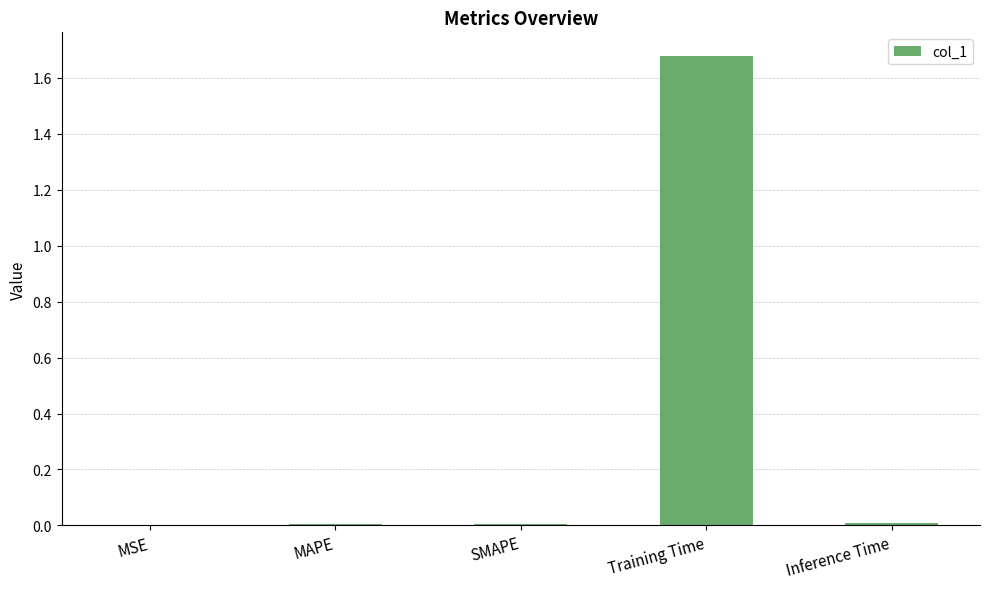

Between MSE and Training Time, which is larger?

Training Time